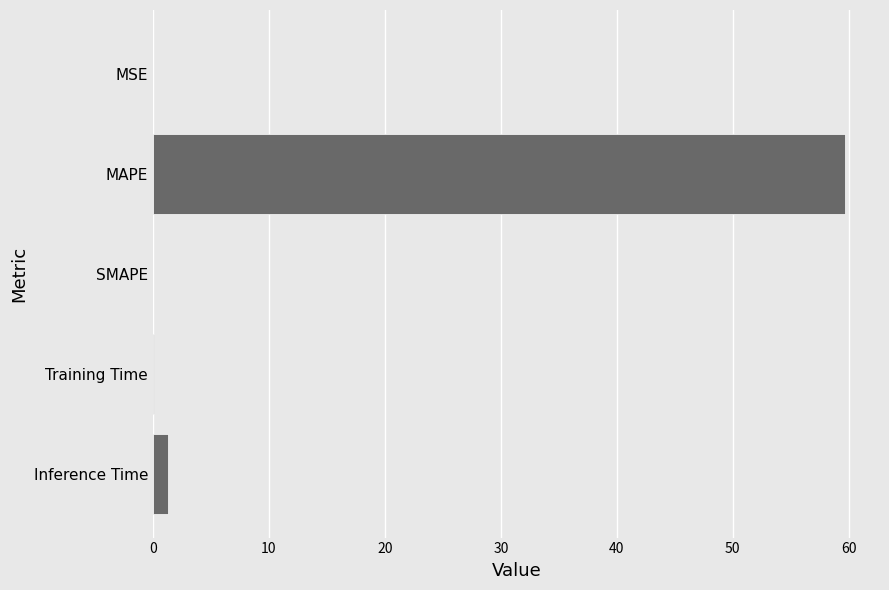

Between MSE and MAPE, which is larger?

MAPE